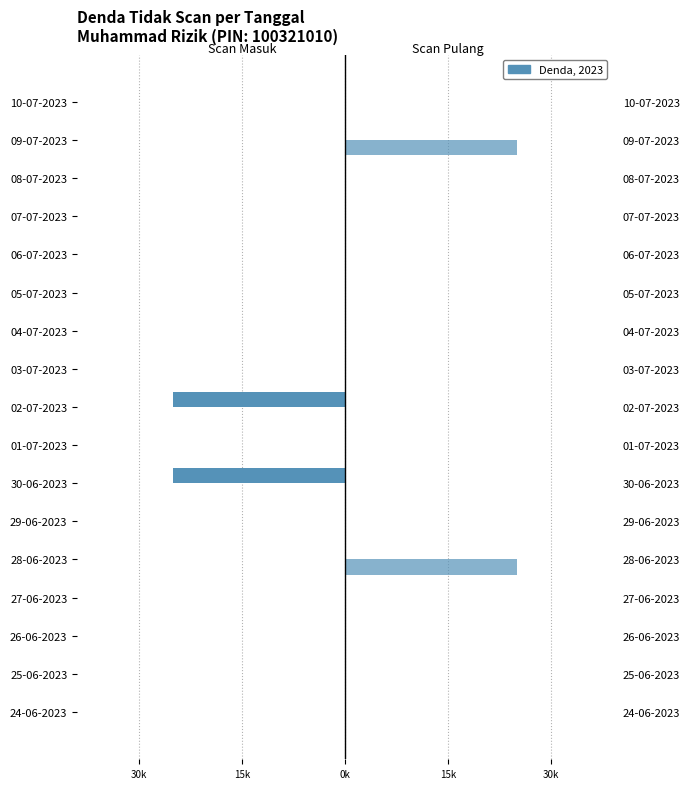

Reading left to right, what are all the values shown in this chart?

denda_tidak_scan_masuk: 0	0	0	0	0	0	-25000	0	-25000	0	0	0	0	0	0	0	0
denda_tidak_scan_pulang: 0	0	0	0	25000	0	0	0	0	0	0	0	0	0	0	25000	0